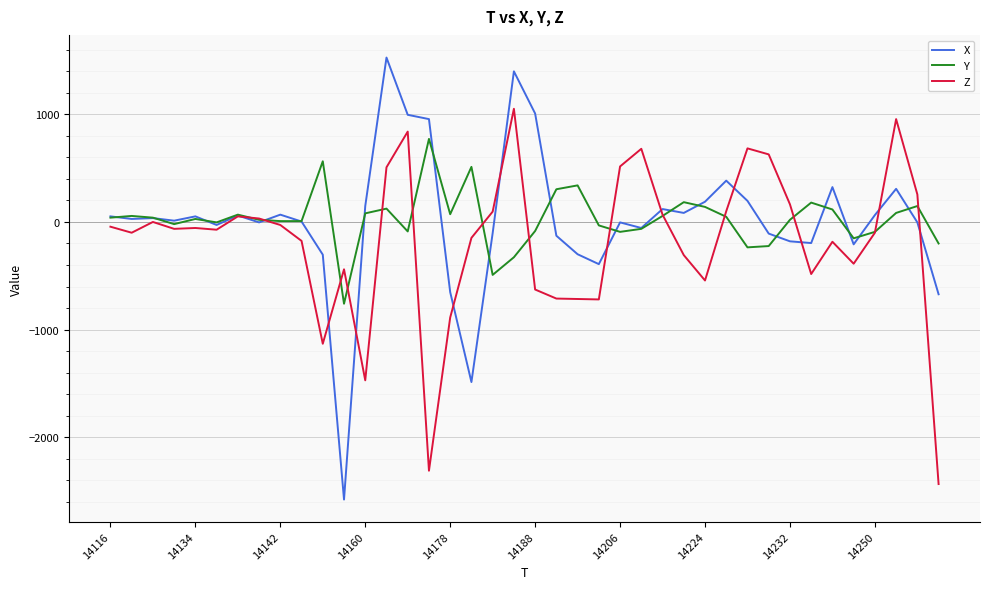

Which series has the largest range (max minus min)?

X